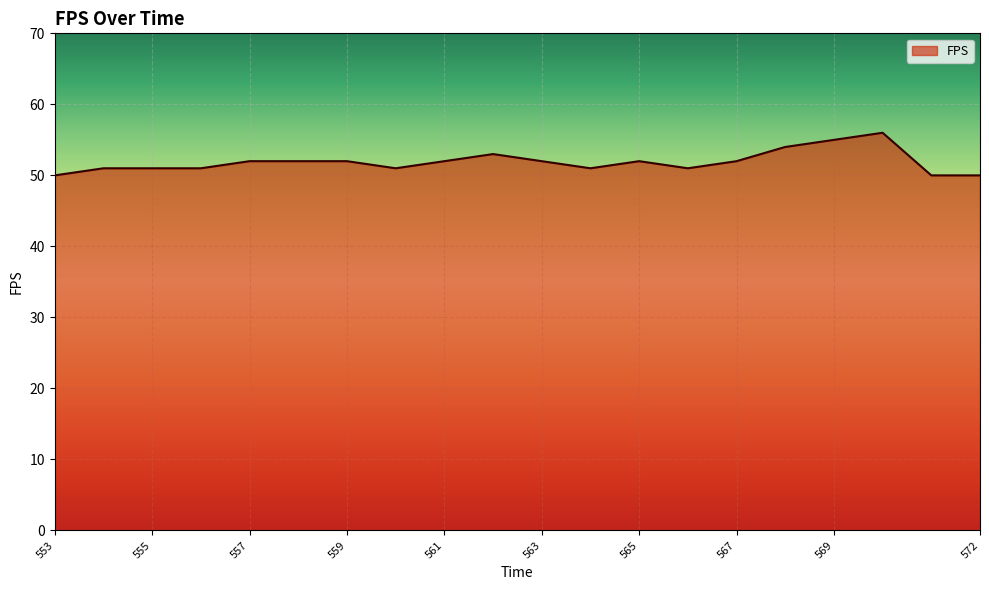

What is the smallest value displayed?

50